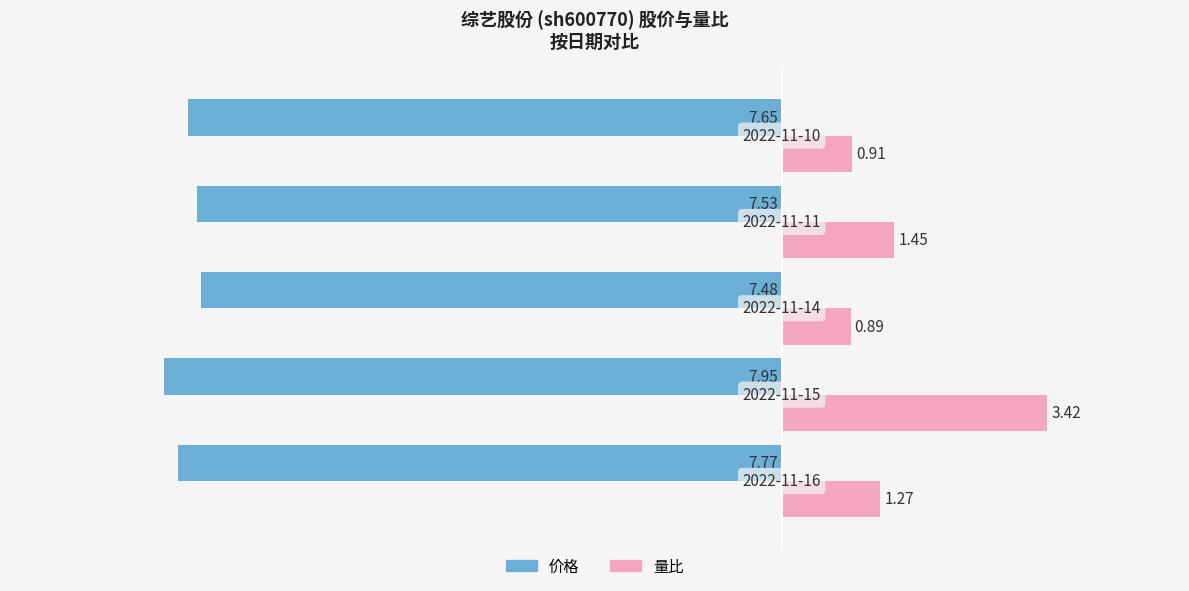

List the series in order of their peak value, lowest first.

价格, 量比